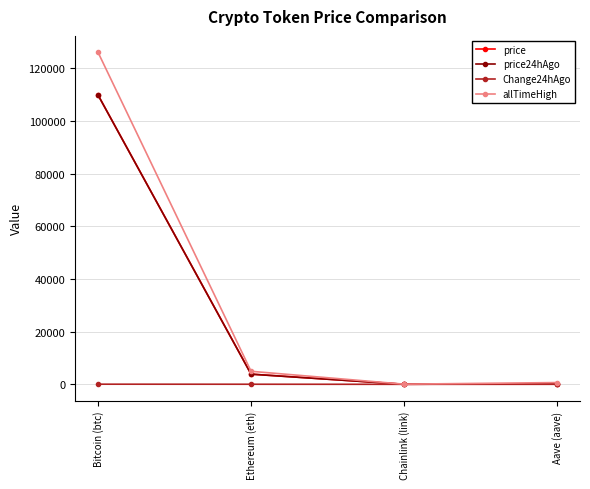

What is the sum of the price values at Chainlink (link) and Aave (aave)?

243.3